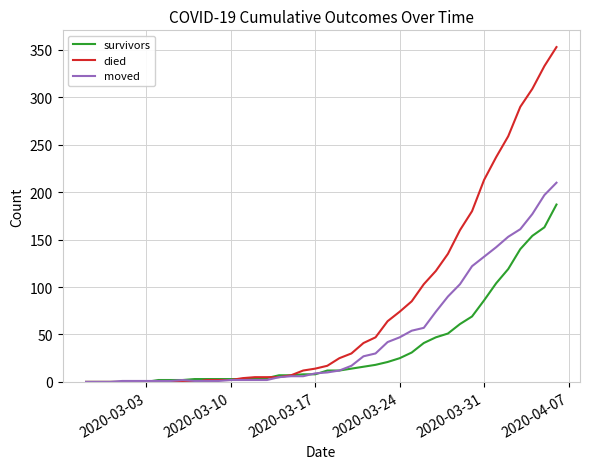

Rank the series by their maximum value, from highest to lowest.

died, moved, survivors